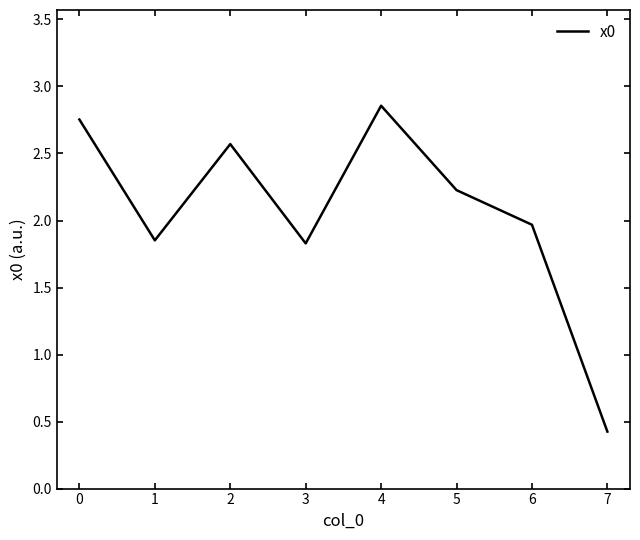

What is the difference between the maximum and minimum values?

2.4